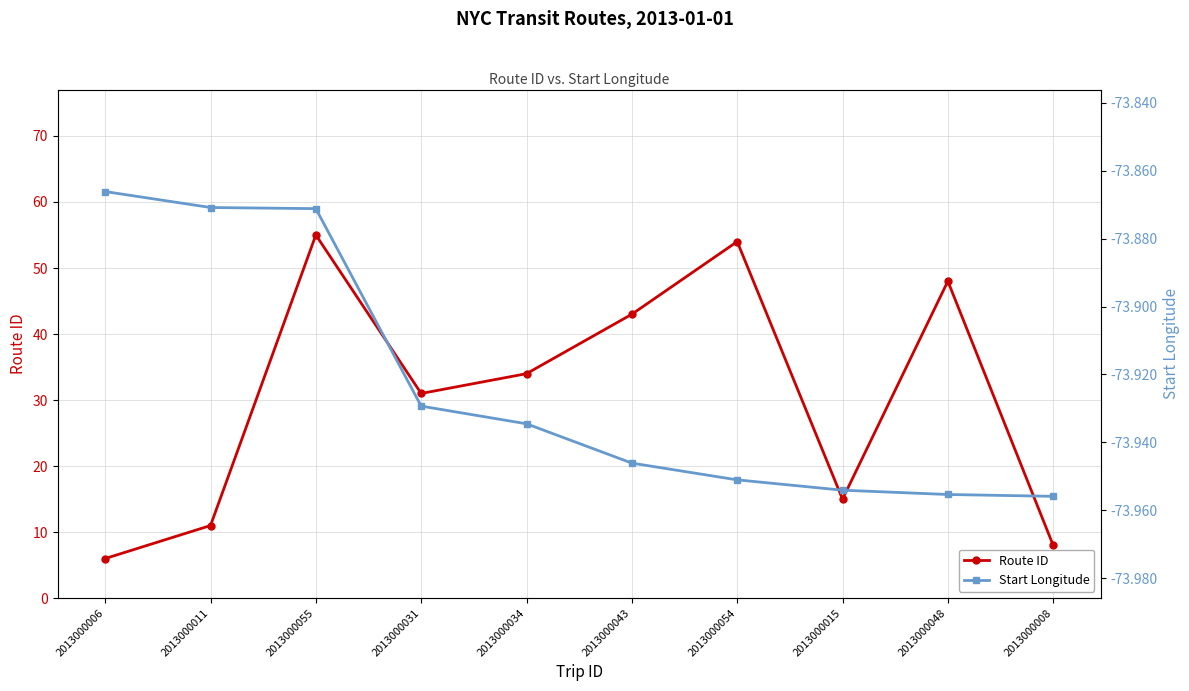

What is the value of the Start Longitude point at the 2nd from the left?

-73.9